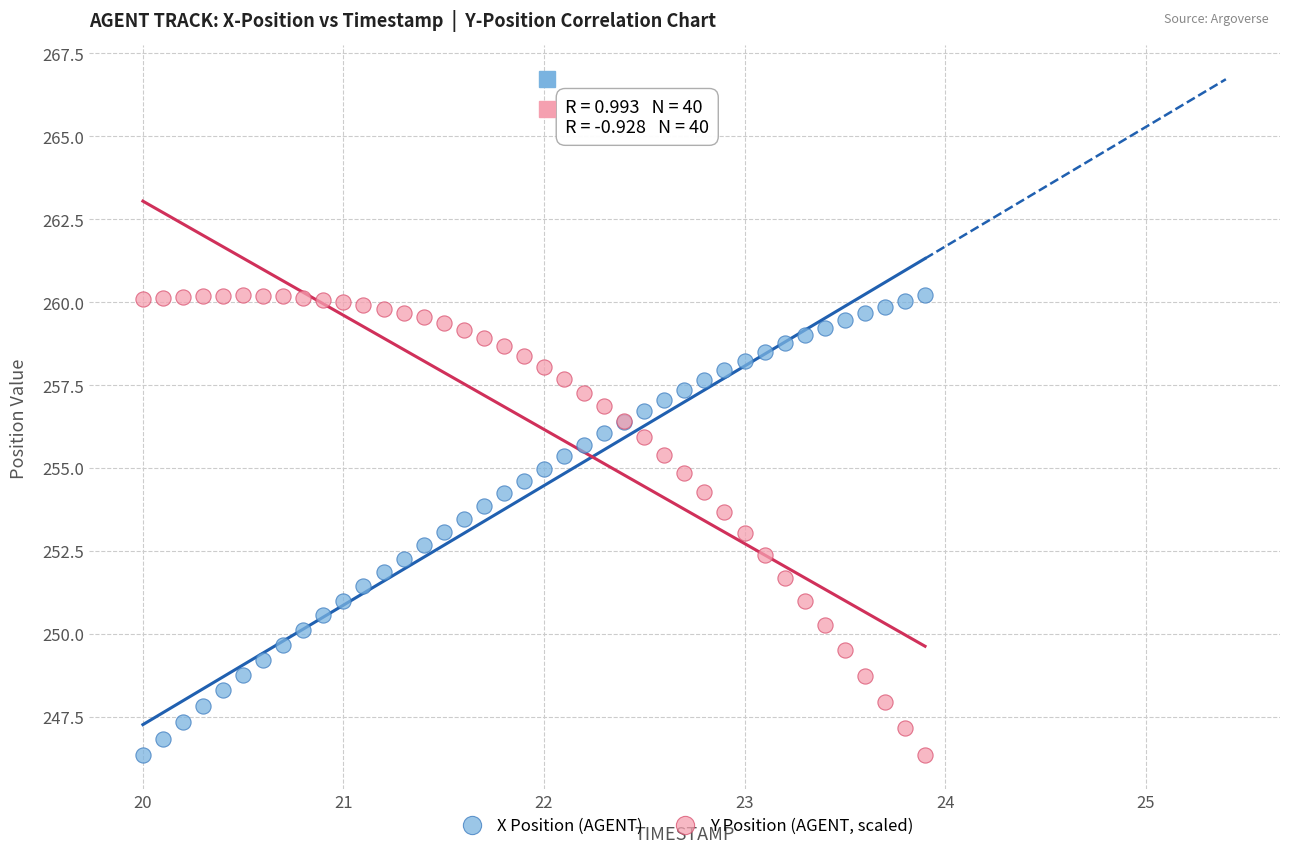

What is the X range (max minus min) for the scatter plot?

3.9